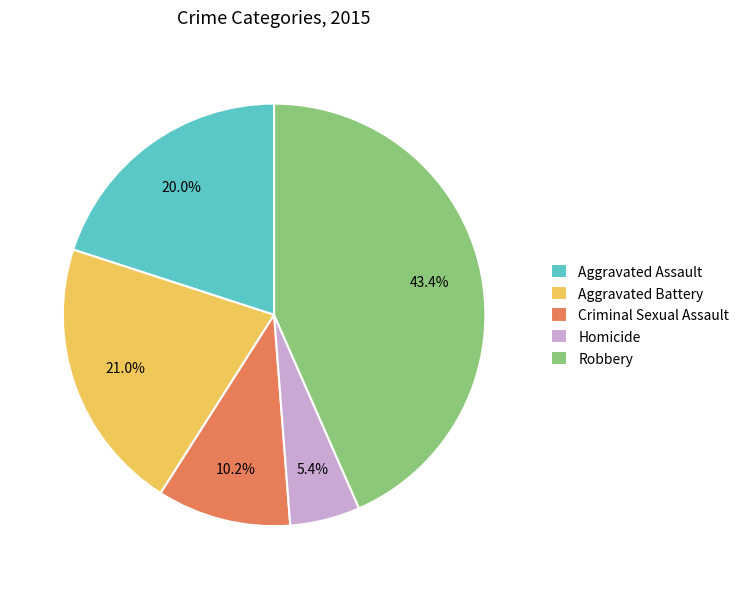

Is there any slice that represents more than half of the pie?

No